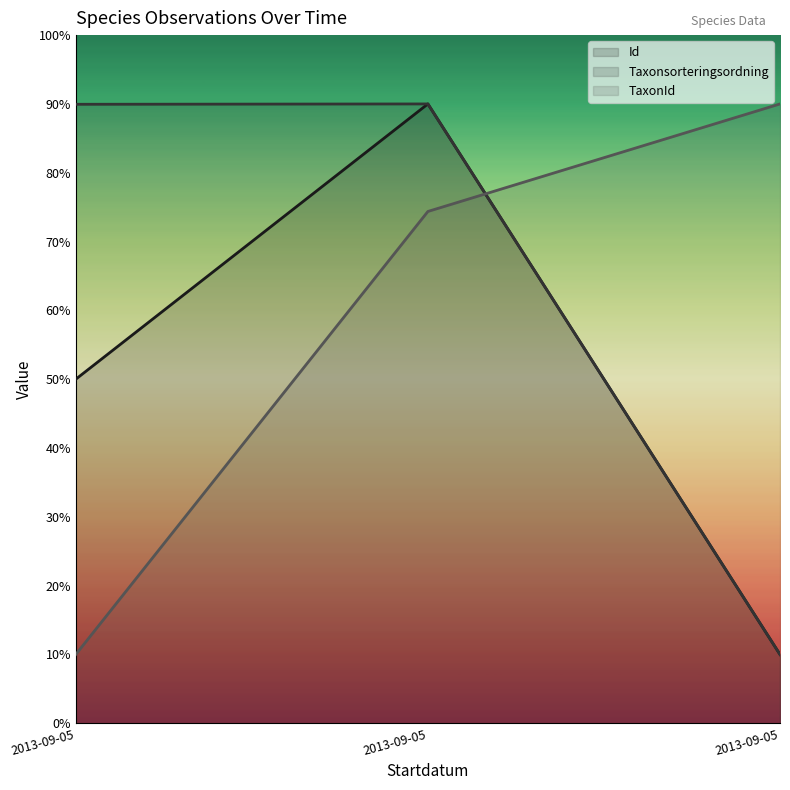

What position from the left is 2013-09-05 (Stor aspticka)?

1